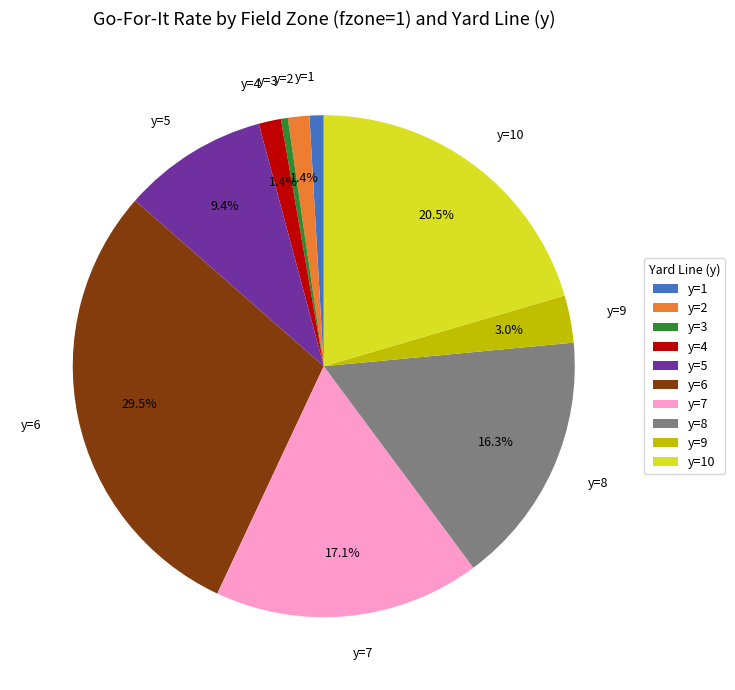

To the nearest percent, what is the difference between the y=3 and y=6 slice percentages?

29%